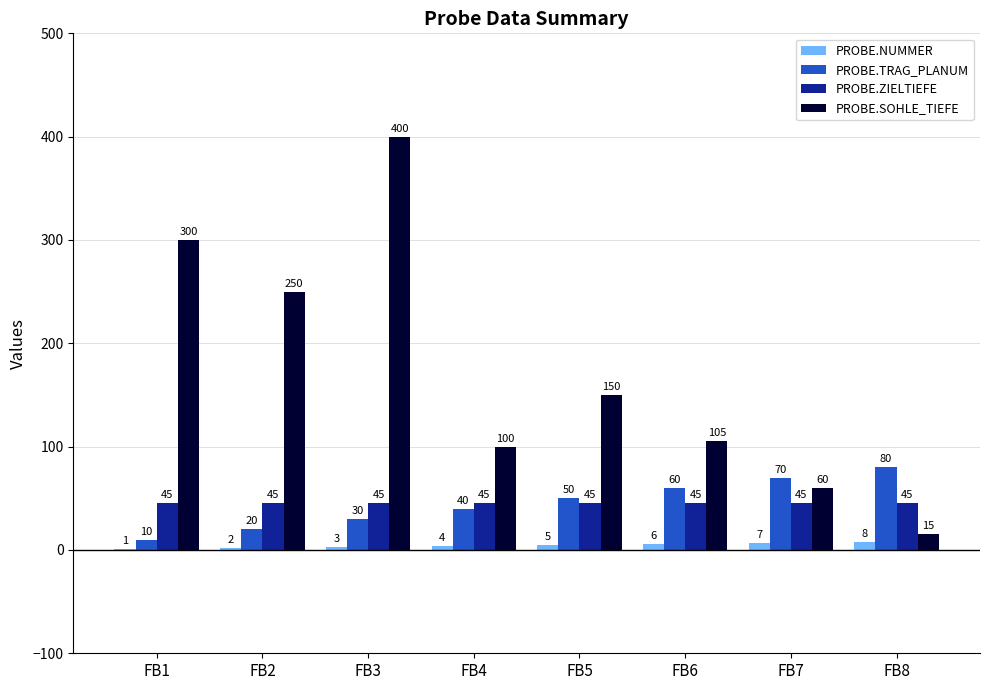

Reading right to left, list all the values displayed in this chart.

PROBE.NUMMER: FB8=8	FB7=7	FB6=6	FB5=5	FB4=4	FB3=3	FB2=2	FB1=1
PROBE.TRAG_PLANUM: FB8=80	FB7=70	FB6=60	FB5=50	FB4=40	FB3=30	FB2=20	FB1=10
PROBE.ZIELTIEFE: FB8=45	FB7=45	FB6=45	FB5=45	FB4=45	FB3=45	FB2=45	FB1=45
PROBE.SOHLE_TIEFE: FB8=15	FB7=60	FB6=105	FB5=150	FB4=100	FB3=400	FB2=250	FB1=300